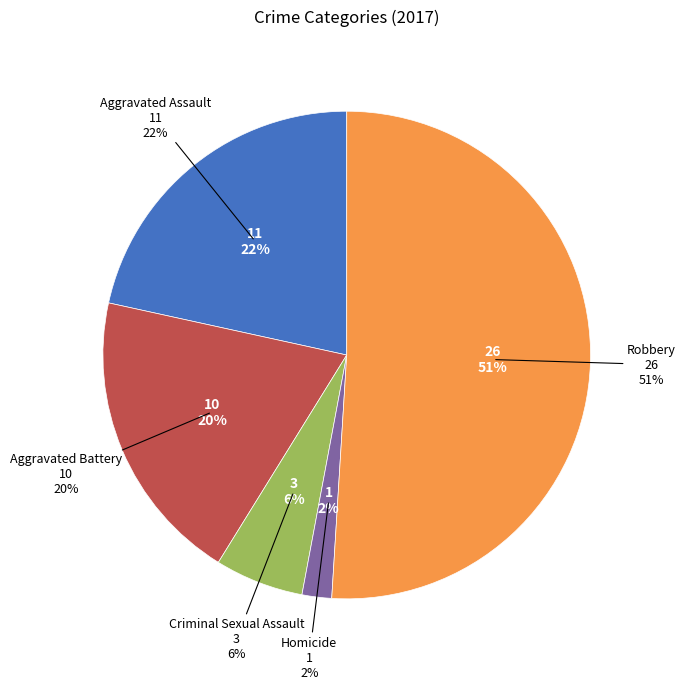

To the nearest percent, what portion does Homicide represent?

2%